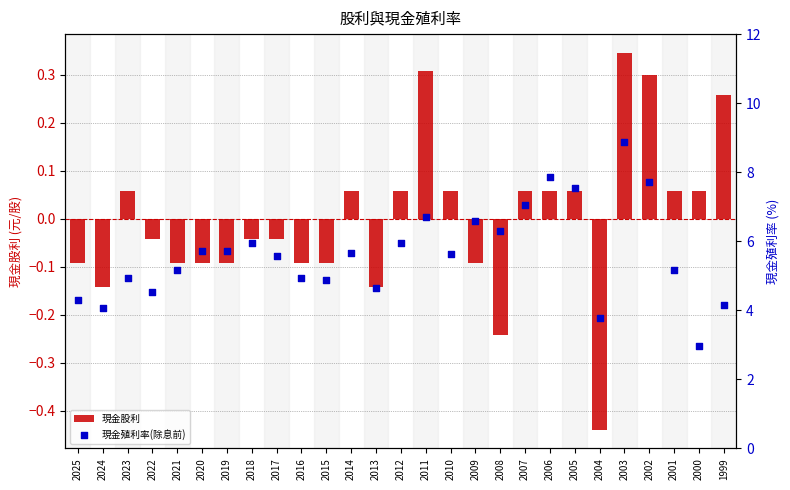

At how many categories does at least one series exceed 2?

27